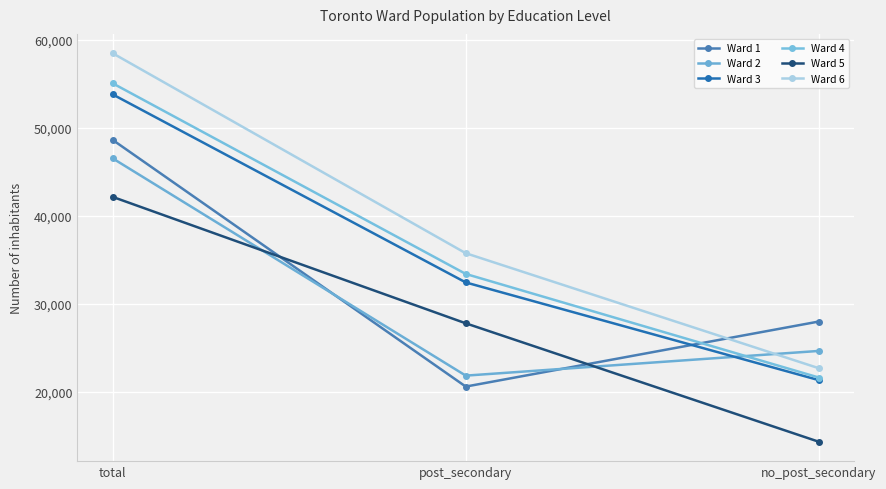

What is the value of the Ward 4 point at the 1st from the left?

55085